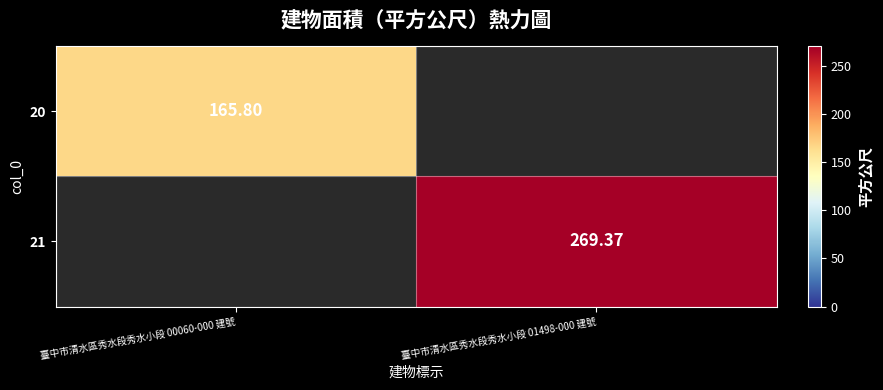

Rank the categories by 21 value from highest to lowest.

臺中市清水區秀水段秀水小段 00060-000 建號, 臺中市清水區秀水段秀水小段 01498-000 建號